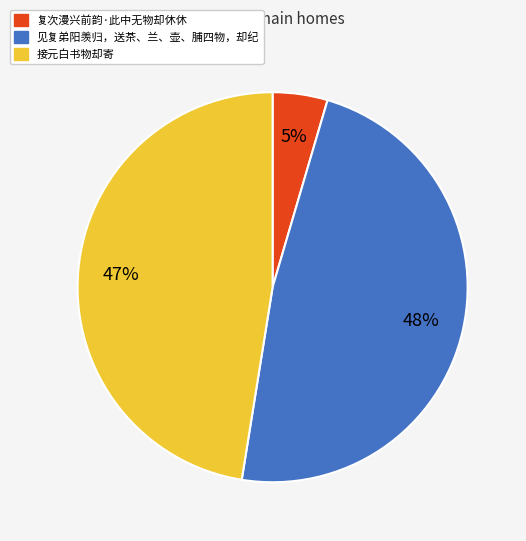

Which slice is the smallest?

复次漫兴前韵·此中无物却休休